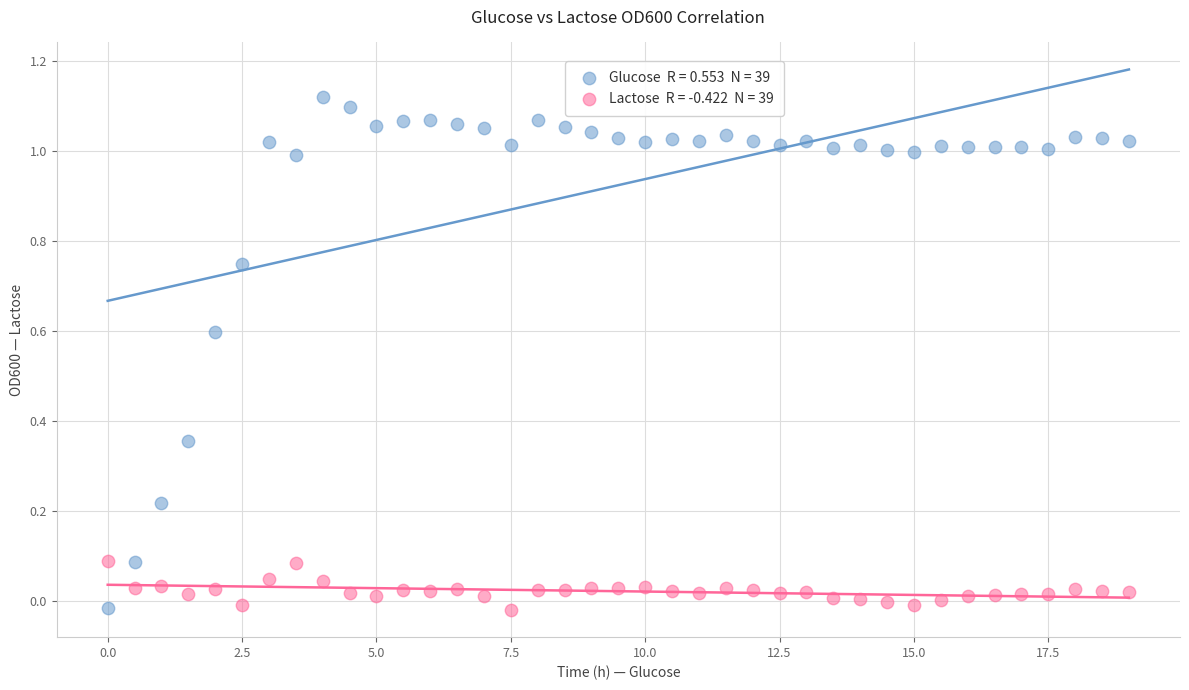

Across all data points, what is the range of X values (max minus min)?

19.0